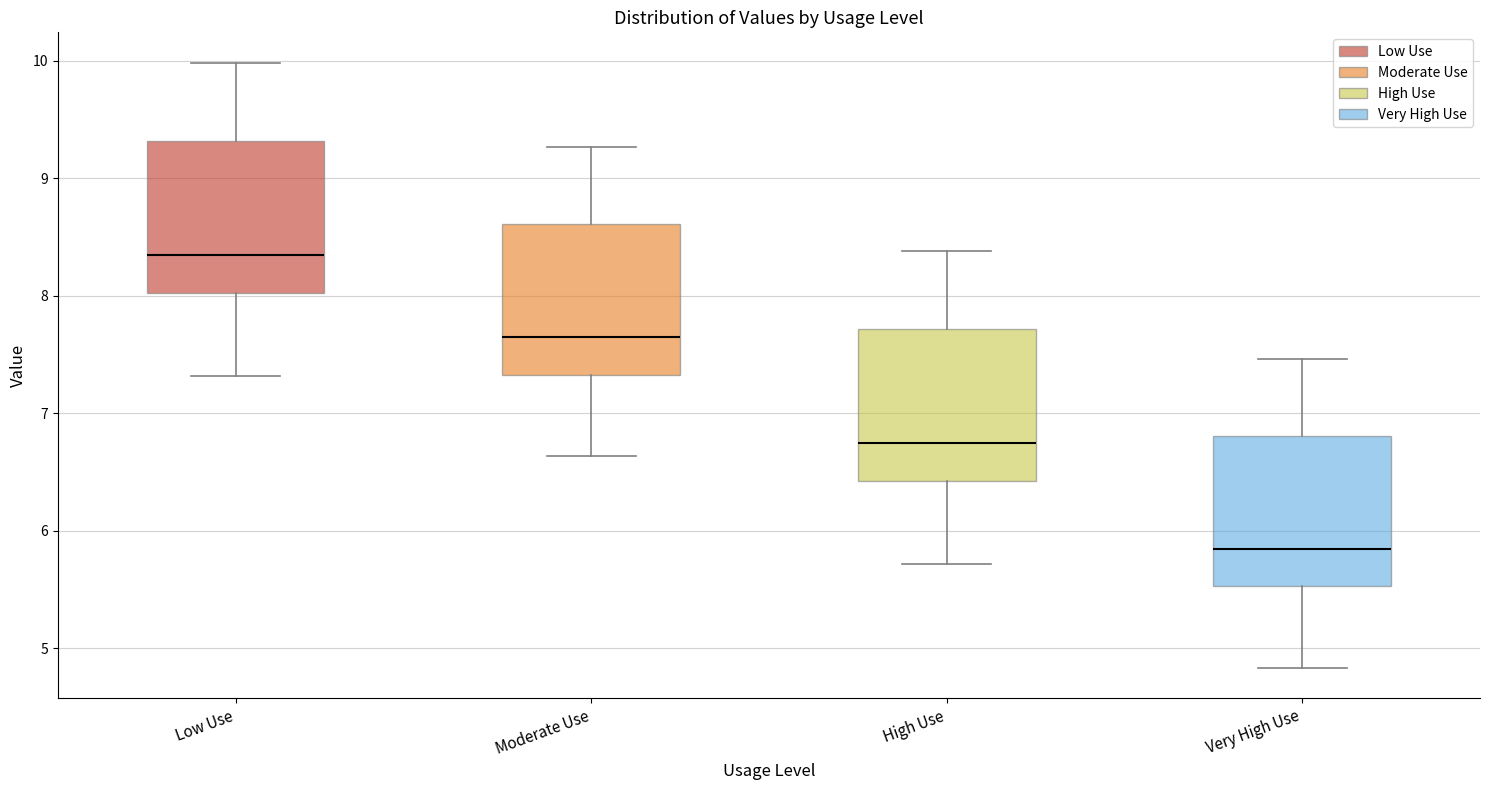

Reading left to right, read every box against the y-axis: the position of its median line, the range the box covers, and the ends of its whiskers. The values are not printed on the chart, so give them approximately, as read against the axis.

Low Use: median 8.3, box 8.0 to 9.3, whiskers 7.3 to 10.0
Moderate Use: median 7.6, box 7.3 to 8.6, whiskers 6.6 to 9.3
High Use: median 6.7, box 6.4 to 7.7, whiskers 5.7 to 8.4
Very High Use: median 5.8, box 5.5 to 6.8, whiskers 4.8 to 7.5